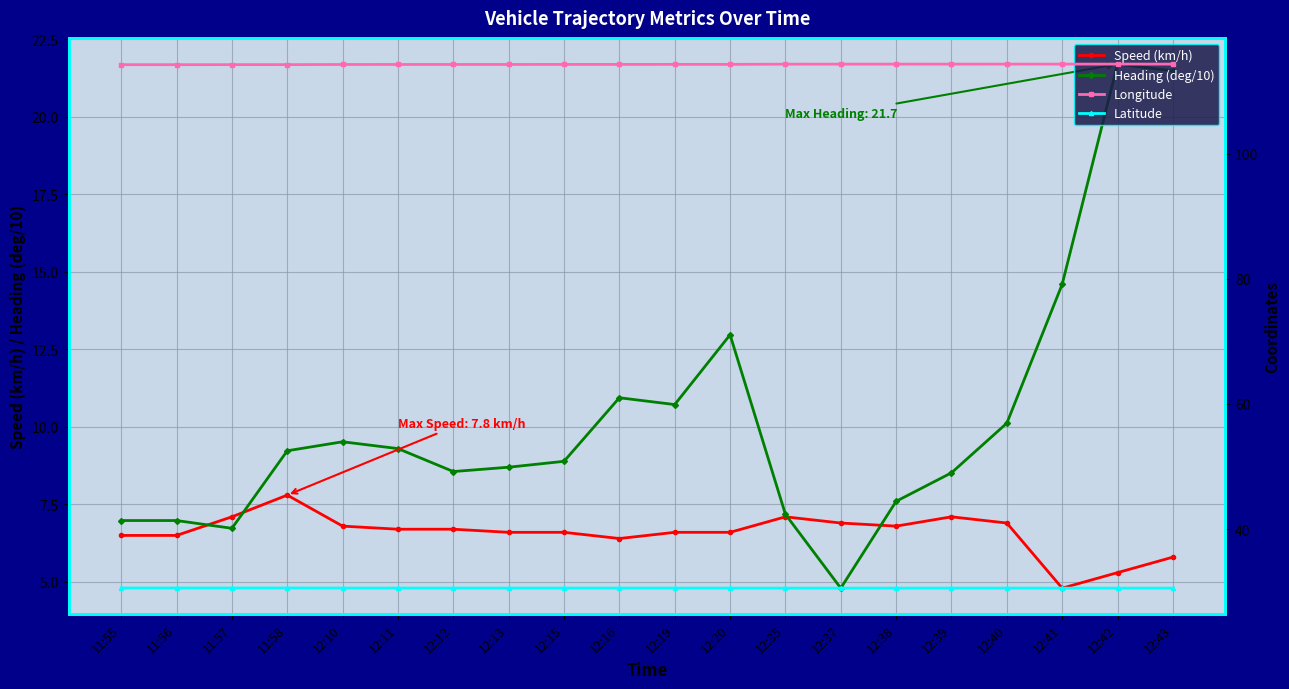

At how many categories does at least one series exceed 50?

20